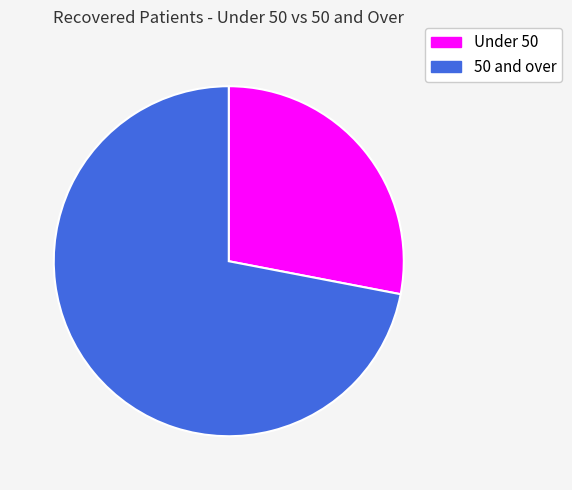

Does any single category account for the majority?

Yes